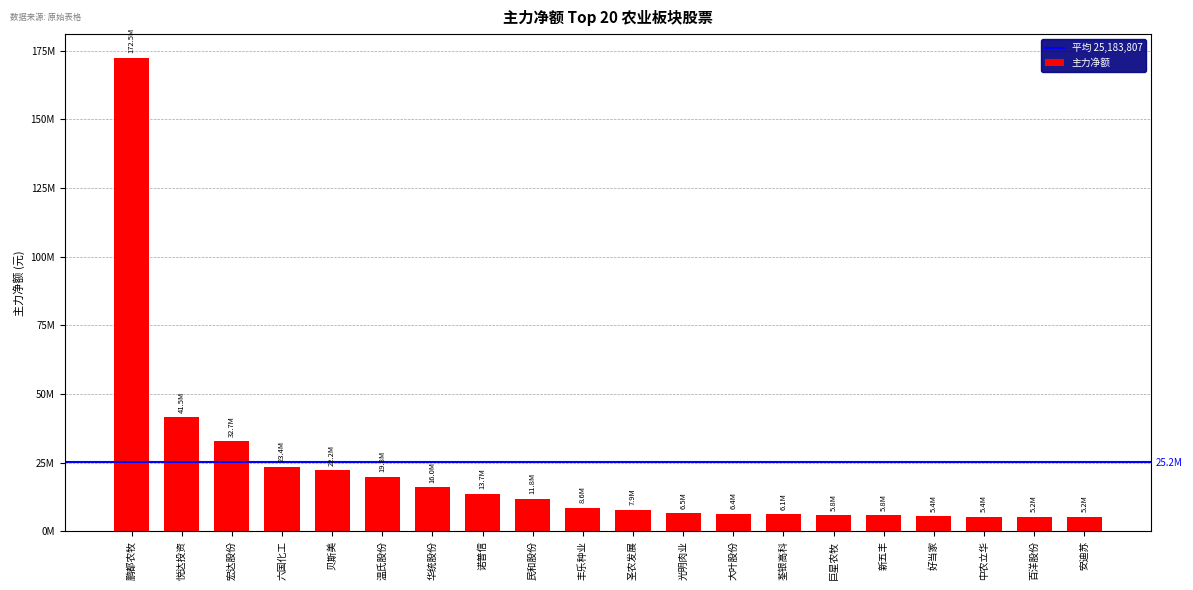

What is the difference between the values at 大叶股份 and 贝斯美?

15817892